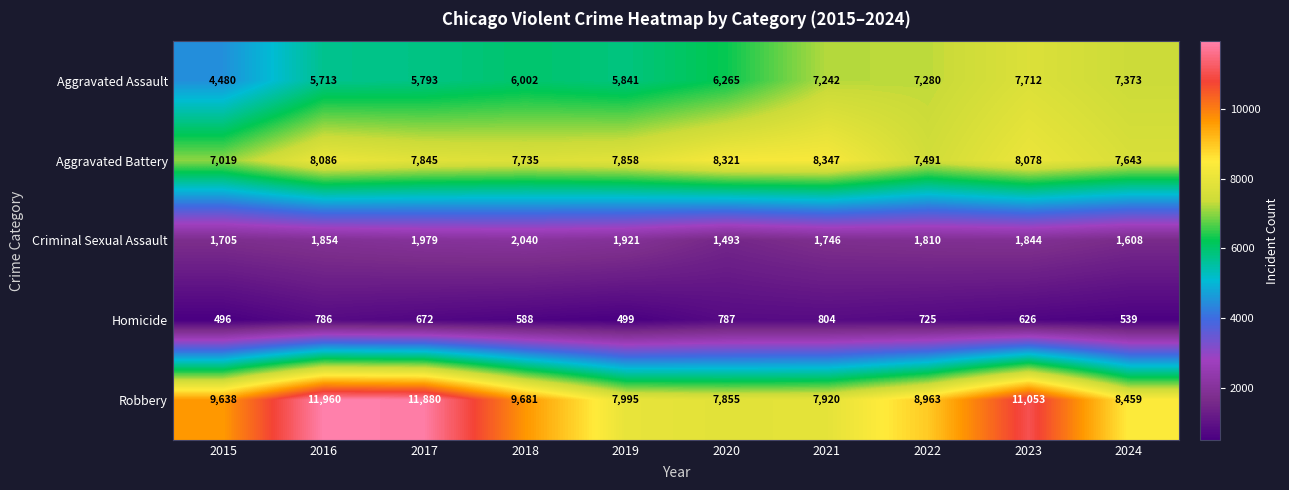

List the series in order of their peak value, lowest first.

Homicide, Criminal Sexual Assault, Aggravated Assault, Aggravated Battery, Robbery